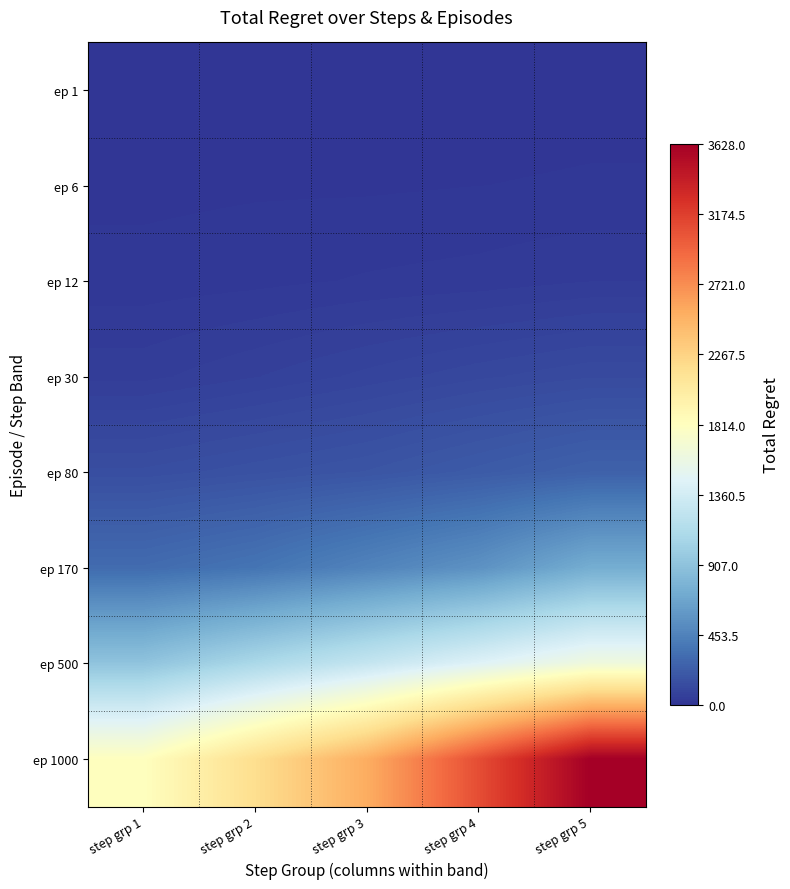

What is the spread (max minus min) of values at step grp 4?

3080